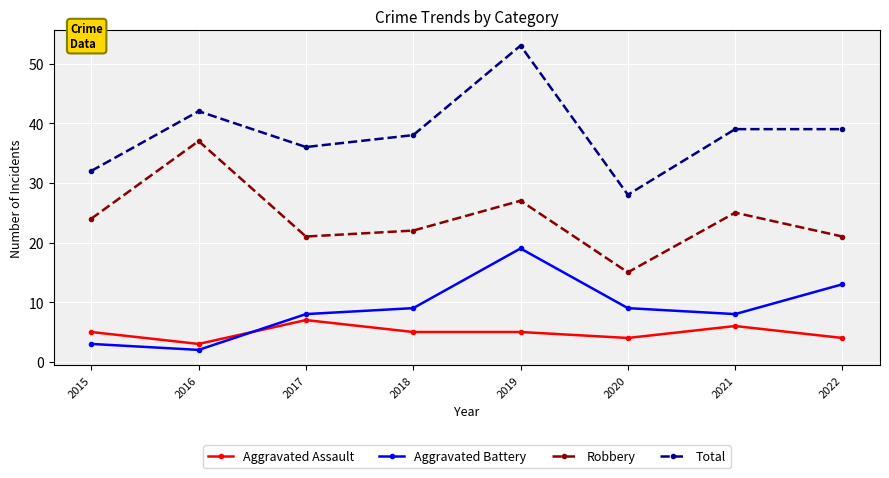

What value does the Aggravated Assault series have at 2017?

7